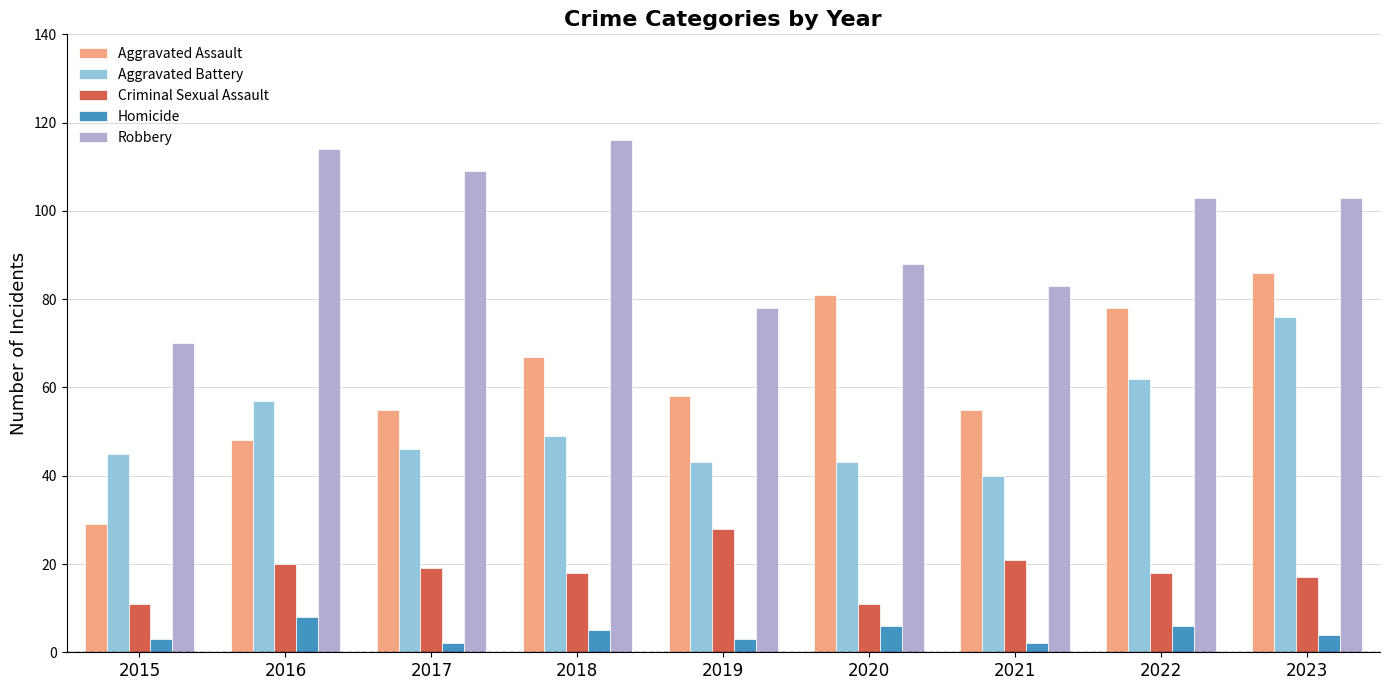

Are the bars grouped side by side (vs. stacked)?

Yes